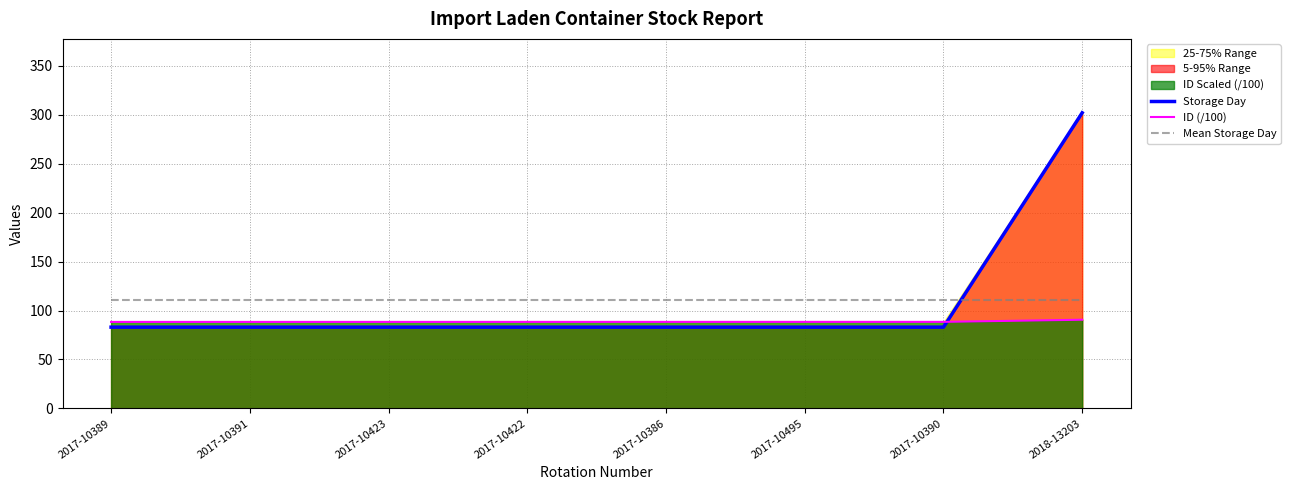

Reading left to right, transcribe all the data shown in this chart.

Storage Day: 83.0	83.0	83.0	83.0	83.0	83.0	83.0	302.0
ID (/100): 88.3	88.3	88.4	88.4	88.4	88.4	88.4	90.6
Mean Storage Day: 110.4	110.4	110.4	110.4	110.4	110.4	110.4	110.4